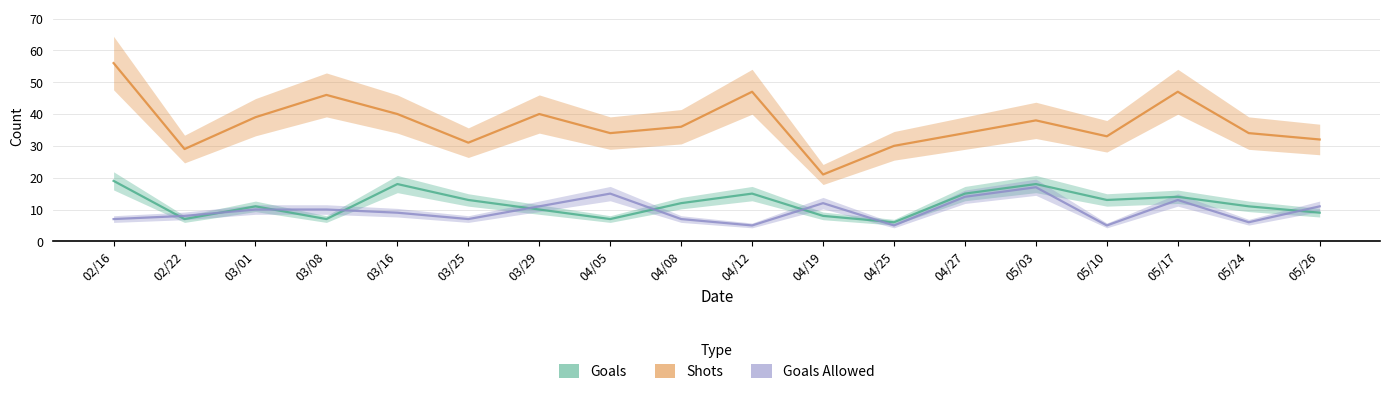

Reading right to left, transcribe all the data shown in this chart.

Goals: 9	11	14	13	18	15	6	8	15	12	7	10	13	18	7	11	7	19
Shots: 32	34	47	33	38	34	30	21	47	36	34	40	31	40	46	39	29	56
Goals Allowed: 11	6	13	5	17	14	5	12	5	7	15	11	7	9	10	10	8	7